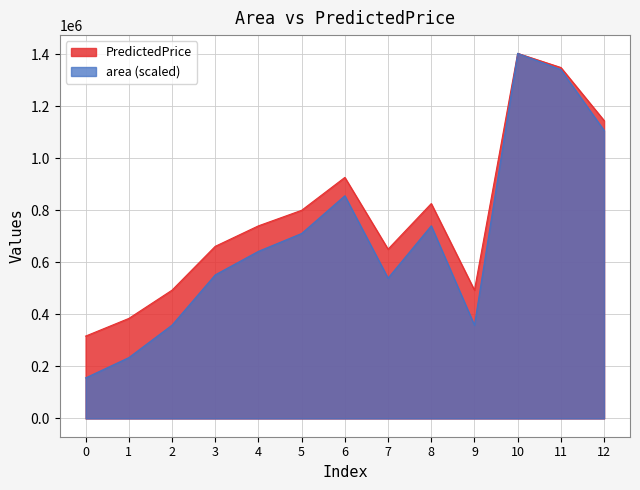

What is the maximum value shown in the chart?

1402705.5